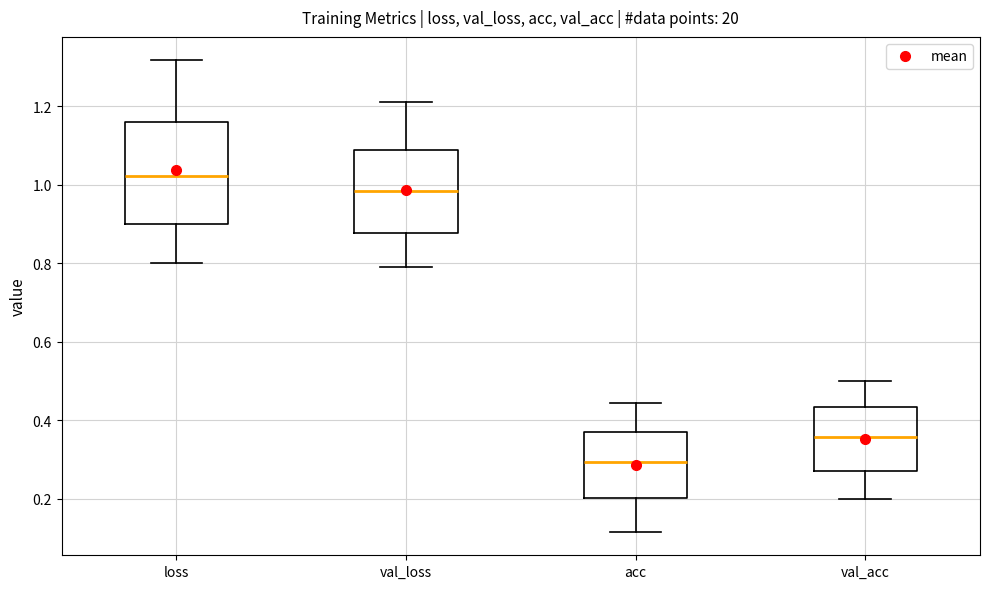

Which box's median line is the lowest?

acc